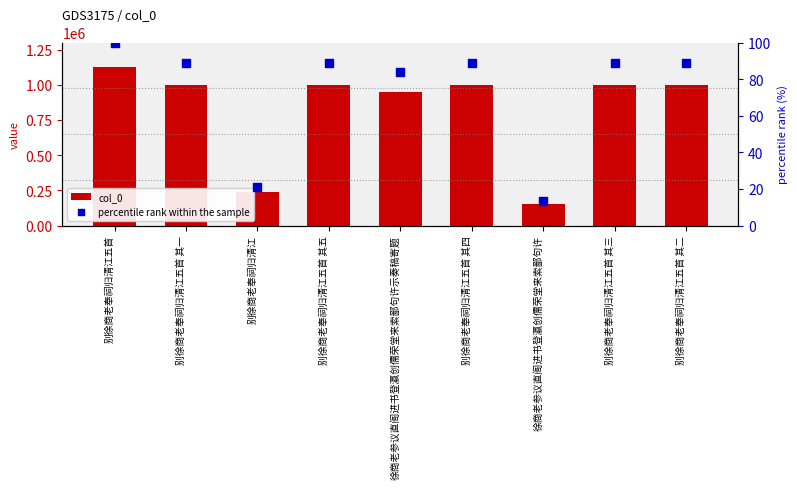

Which series has the largest total across all categories?

col_0